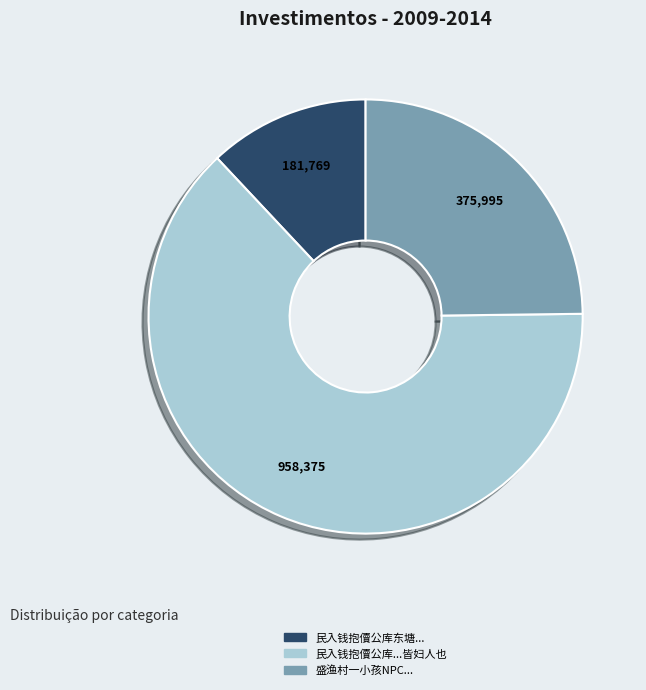

The 盛渔村一小孩NPC... slice represents 37% of the pie. True or false?

False